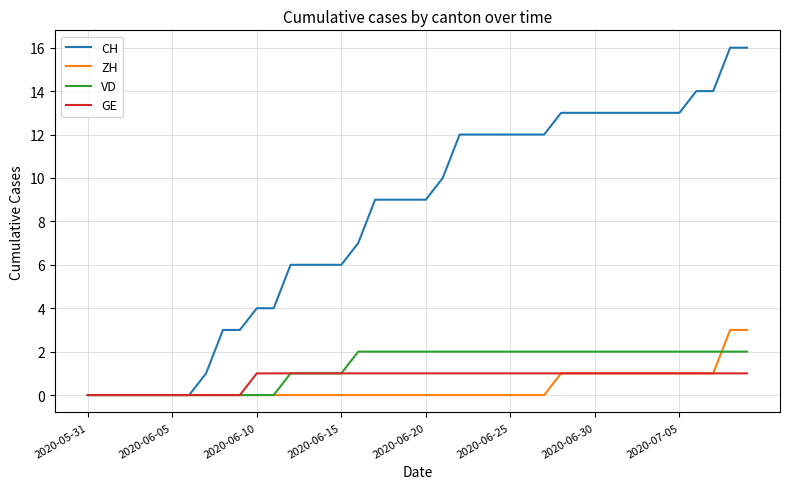

Which series has the largest range (max minus min)?

CH